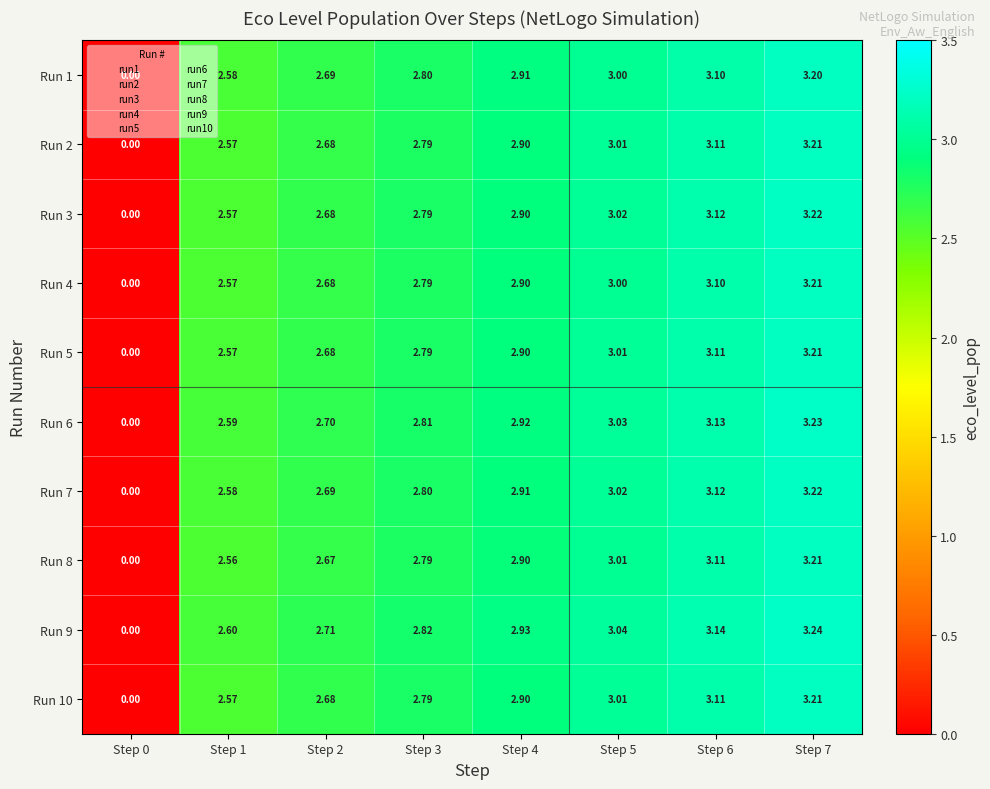

How many values in the Run 6 series exceed 2?

7